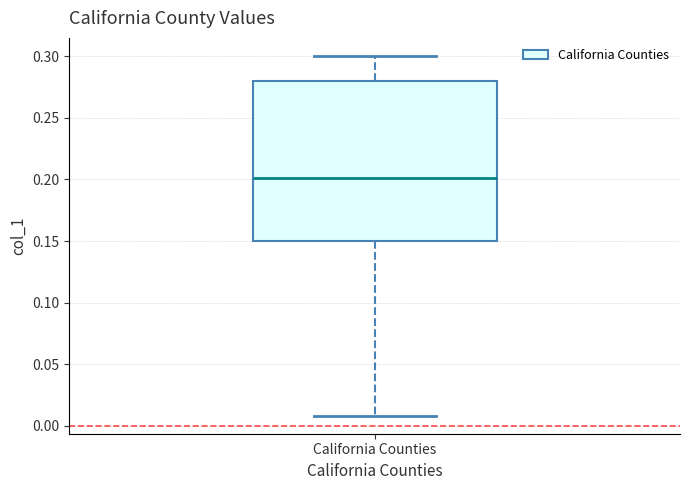

Transcribe this box plot: give where the median line is, the range the box spans, and where the two whiskers end, as read against the y-axis. The values are not printed on the chart, so give them approximately, as read against the axis.

median 0.20, box 0.15 to 0.28, whiskers 0.01 to 0.30